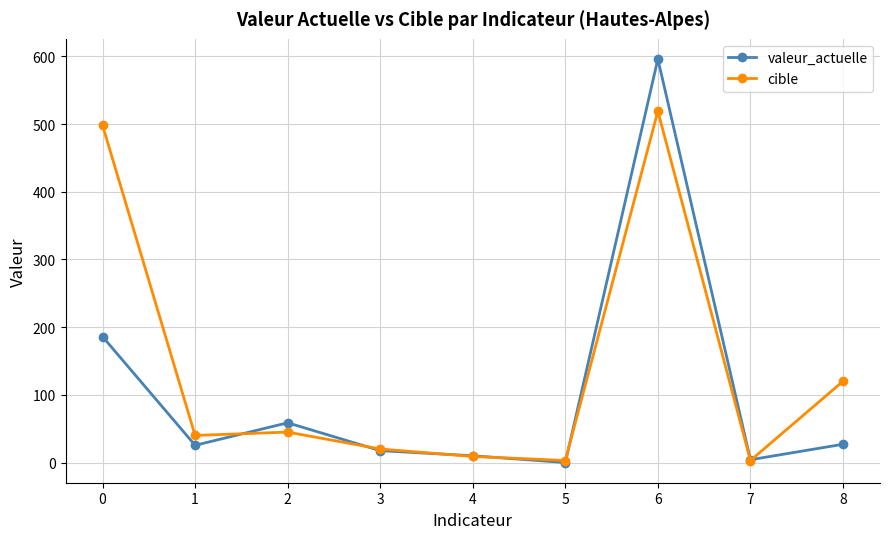

What are all the series names shown in the legend?

valeur_actuelle, cible